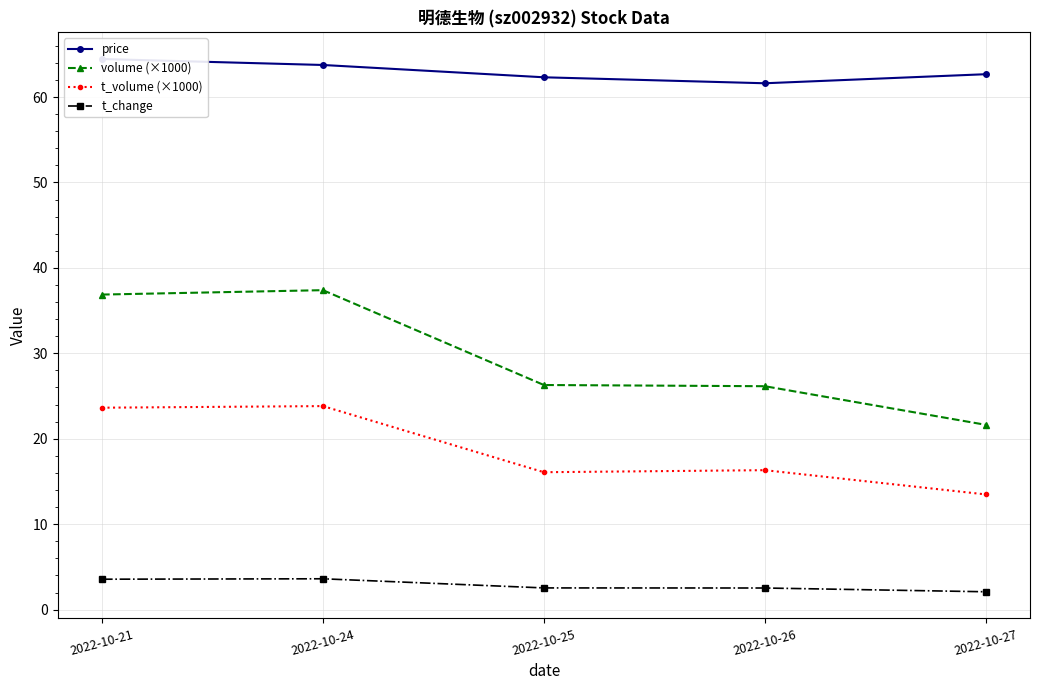

Where is the first local maximum for t_volume (×1000)?

2022-10-24